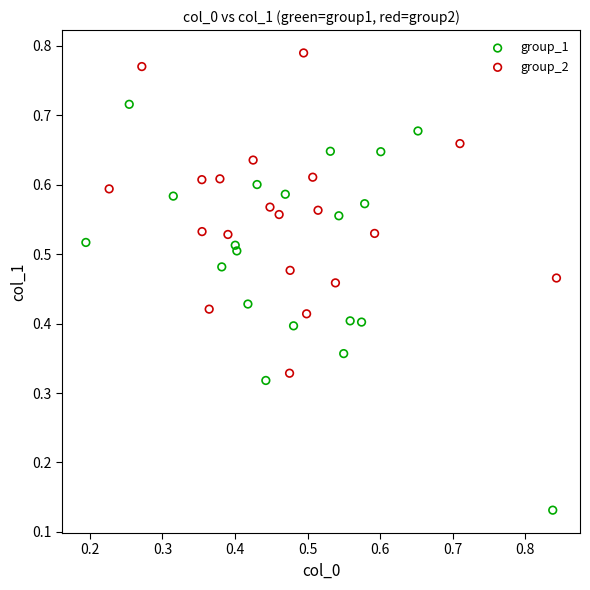

Which series reaches the minimum Y coordinate?

group_1